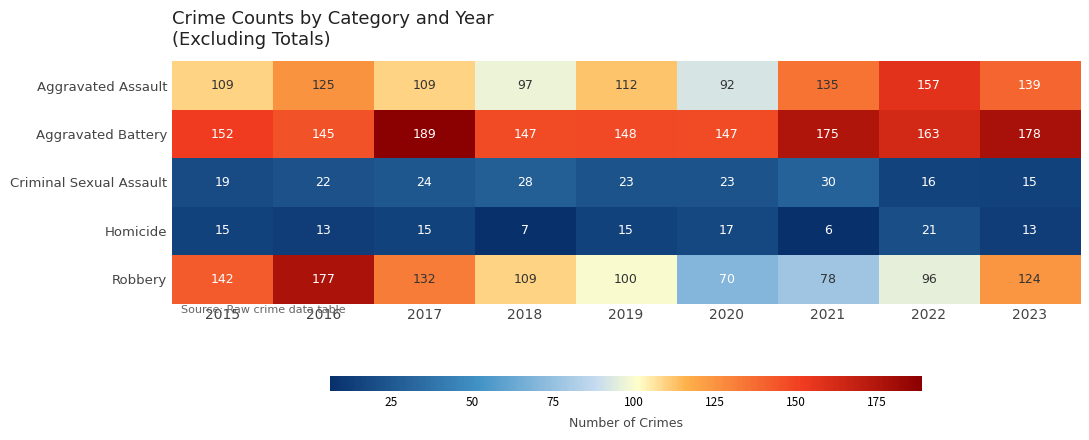

Rank the series at 2022 from highest to lowest value.

Aggravated Battery, Aggravated Assault, Robbery, Homicide, Criminal Sexual Assault